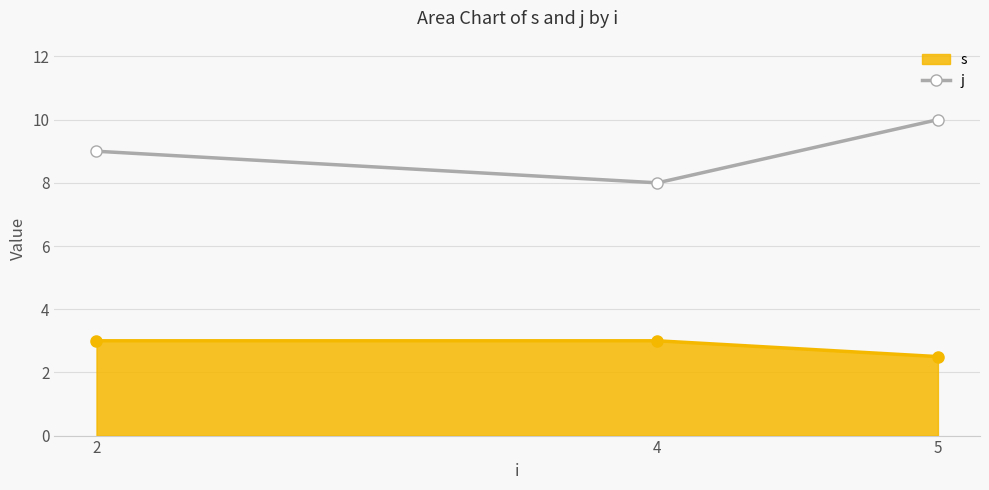

What is the spread (max minus min) of values at 5?

7.5